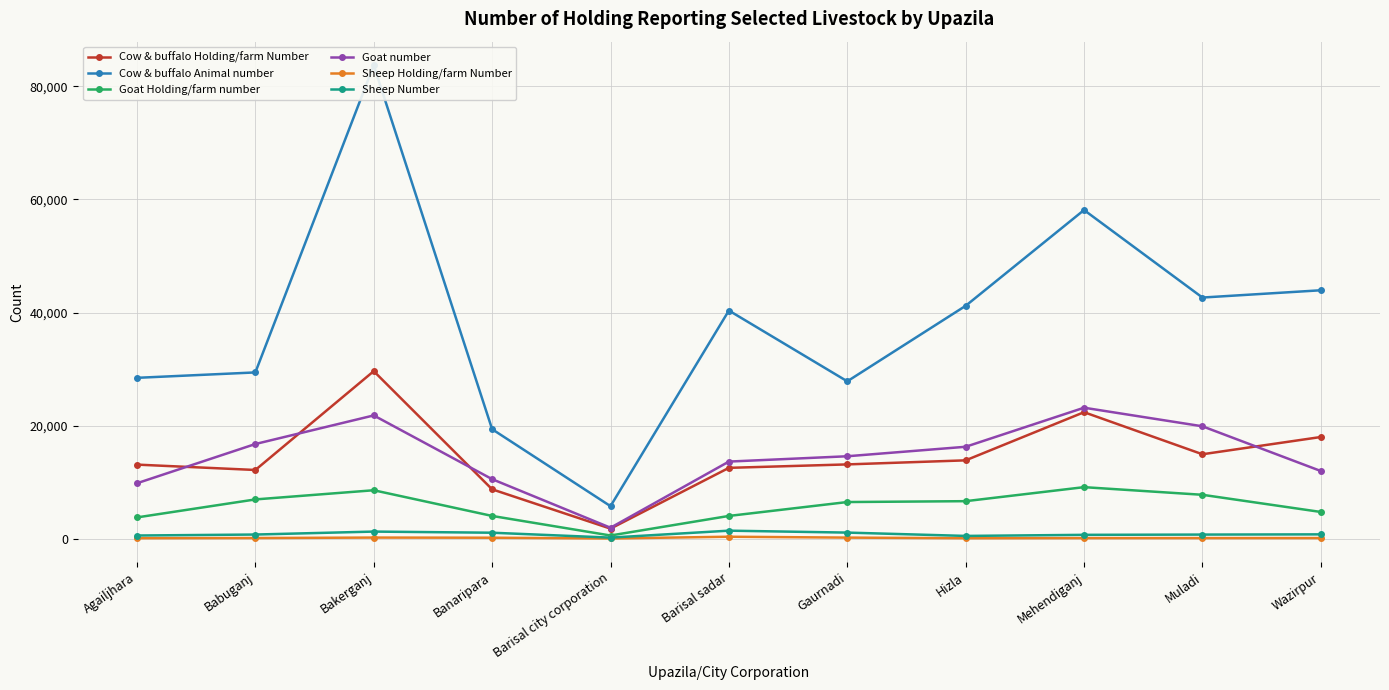

What is the difference between the second highest and second lowest values in the Cow & buffalo Holding/farm Number series?

13637